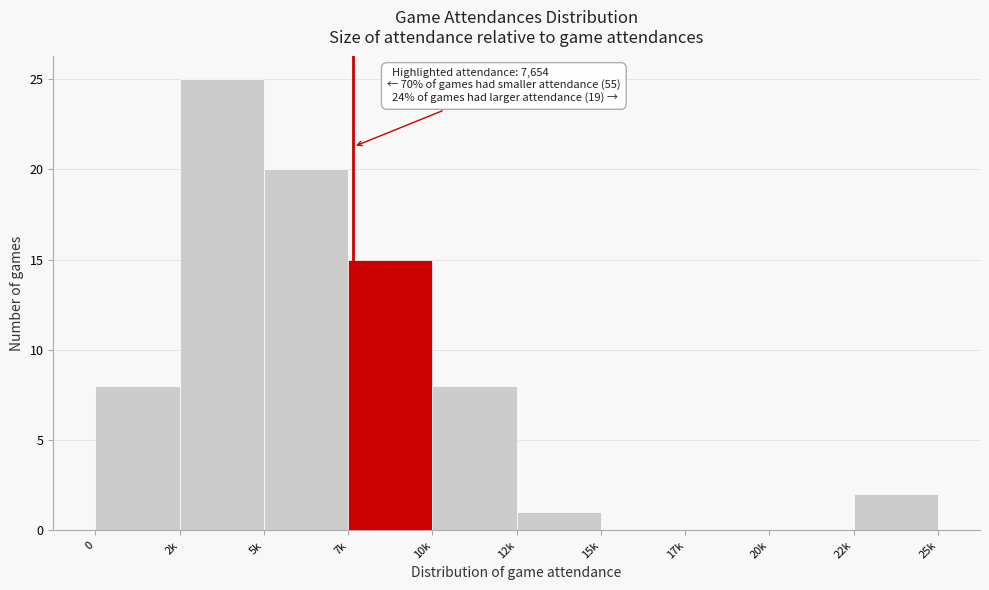

Reading right to left, transcribe all the data shown in this chart.

22k=2	20k=0	17k=0	15k=0	12k=1	10k=8	7k=15	5k=20	2k=25	0=8